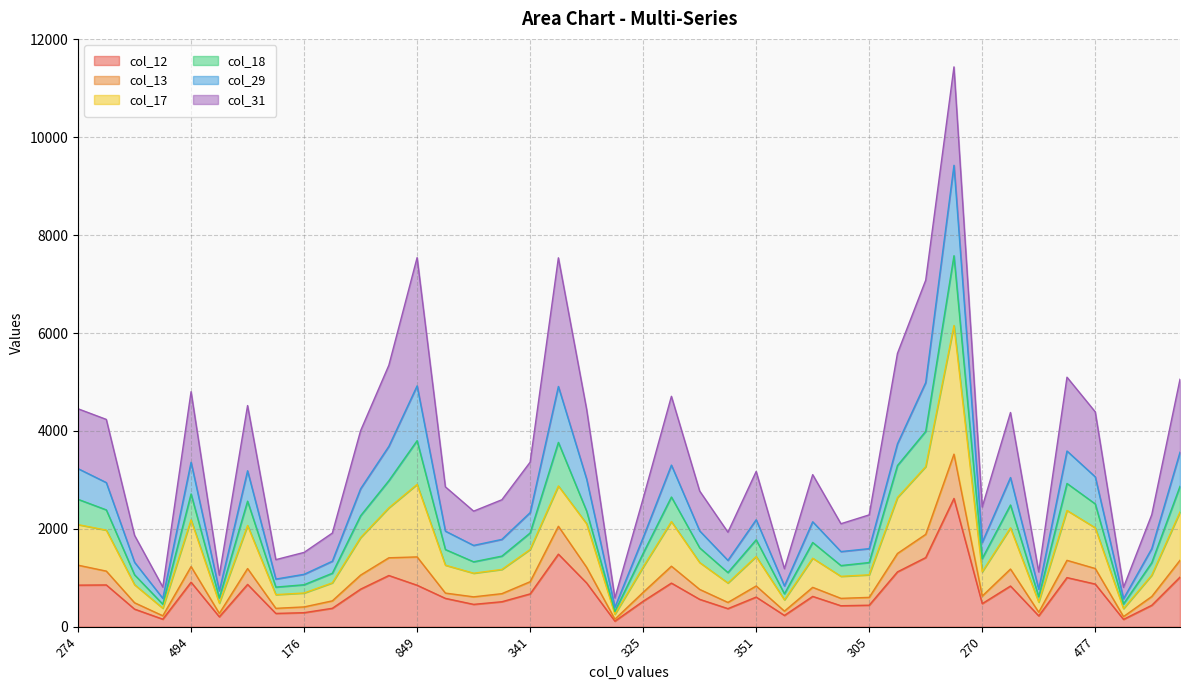

Which series changed the most between 494 and 829?

col_13